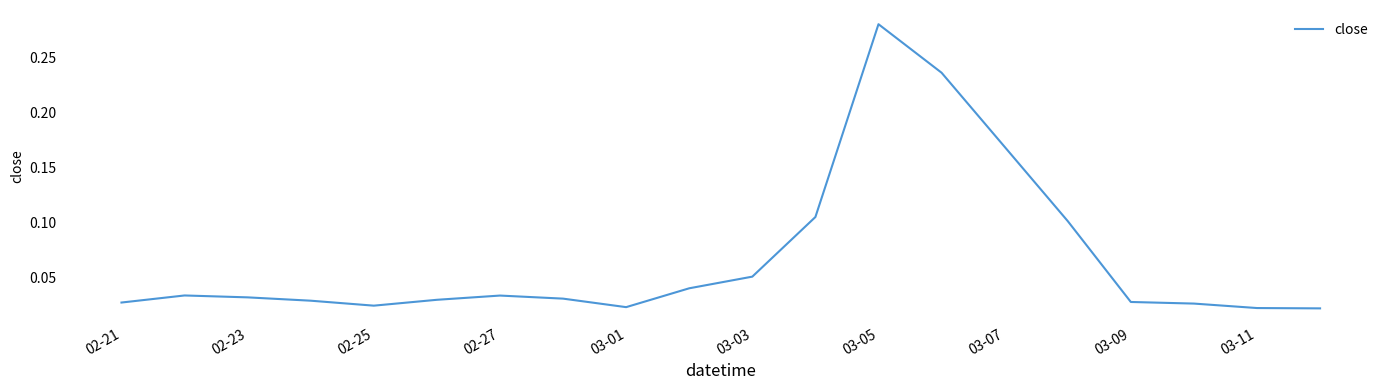

Where is the first local minimum?

02-25